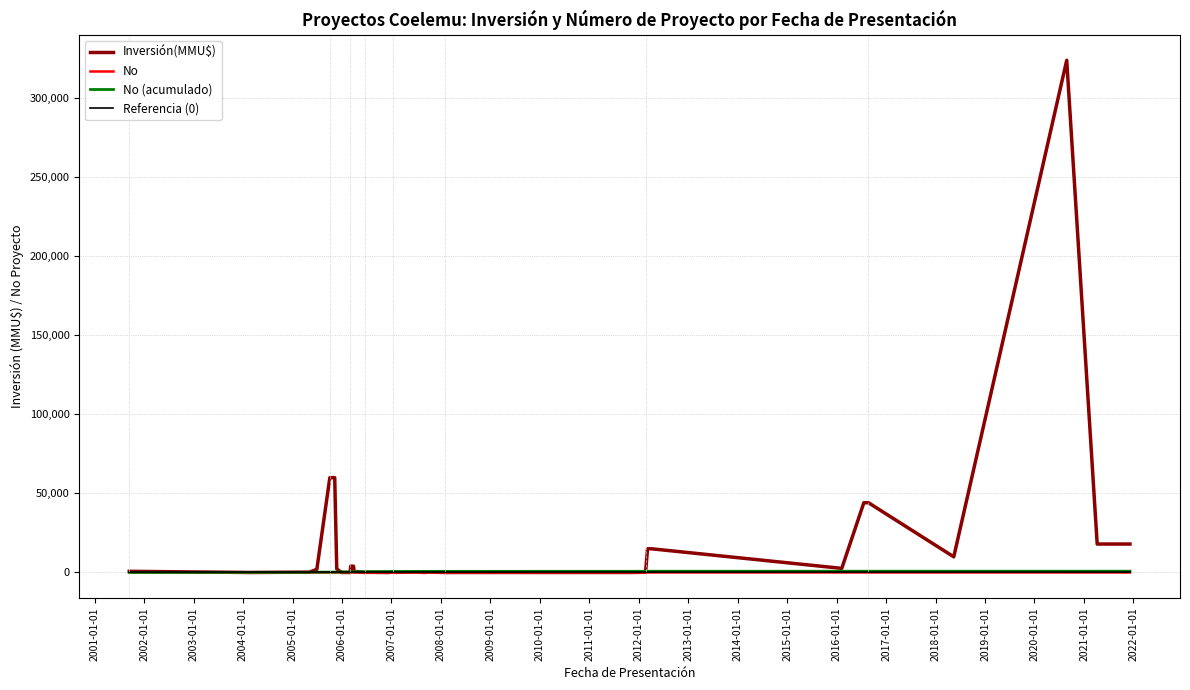

True or false: Referencia (0) and No cross at least once.

False